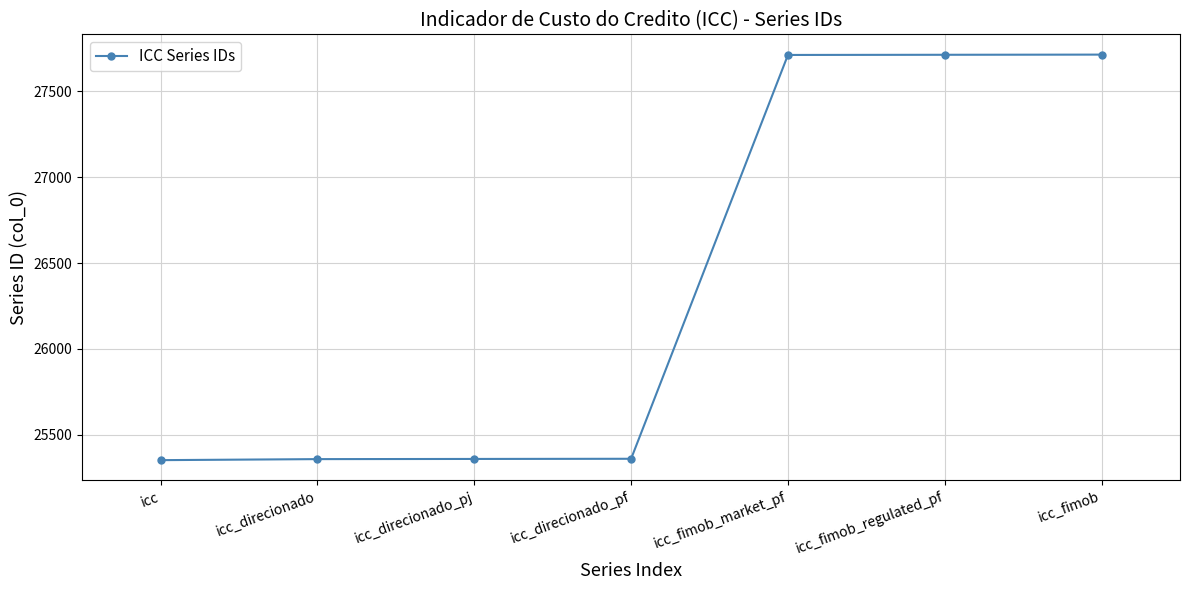

Approximately how many times larger is the value at icc_fimob_market_pf compared to icc_direcionado_pf?

1.1